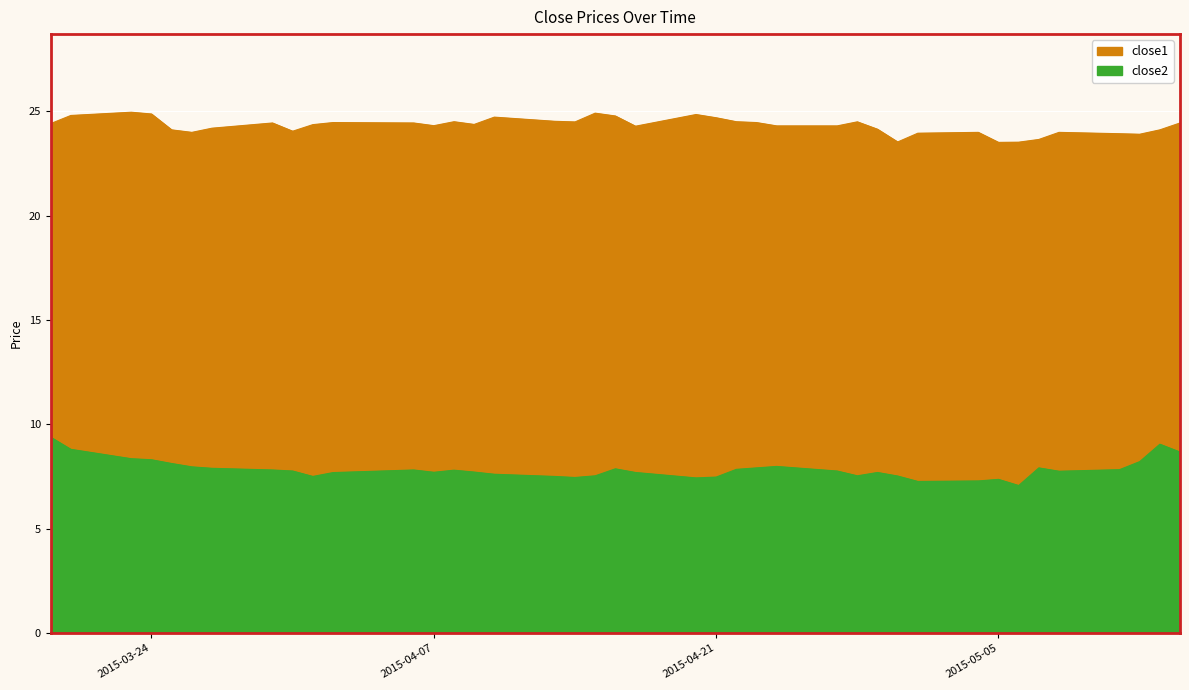

The value of close1 at 2015-04-21 is 24.7. True or false?

True